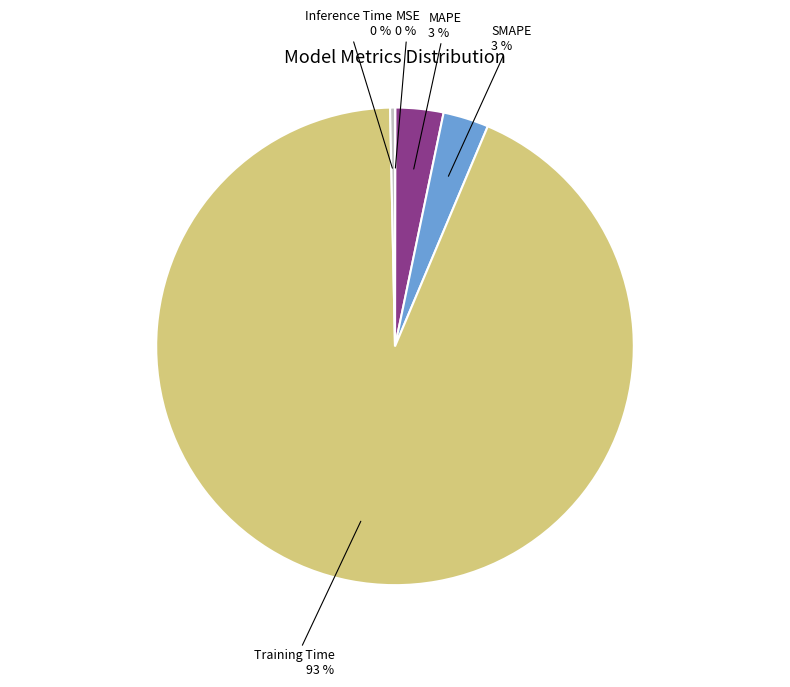

To the nearest percent, what is the average slice percentage?

20%